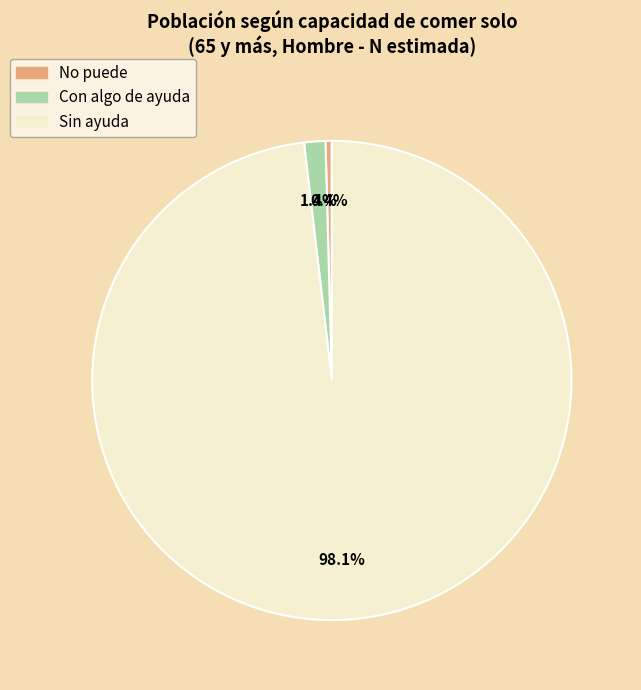

What is the largest slice in the pie chart?

Sin ayuda